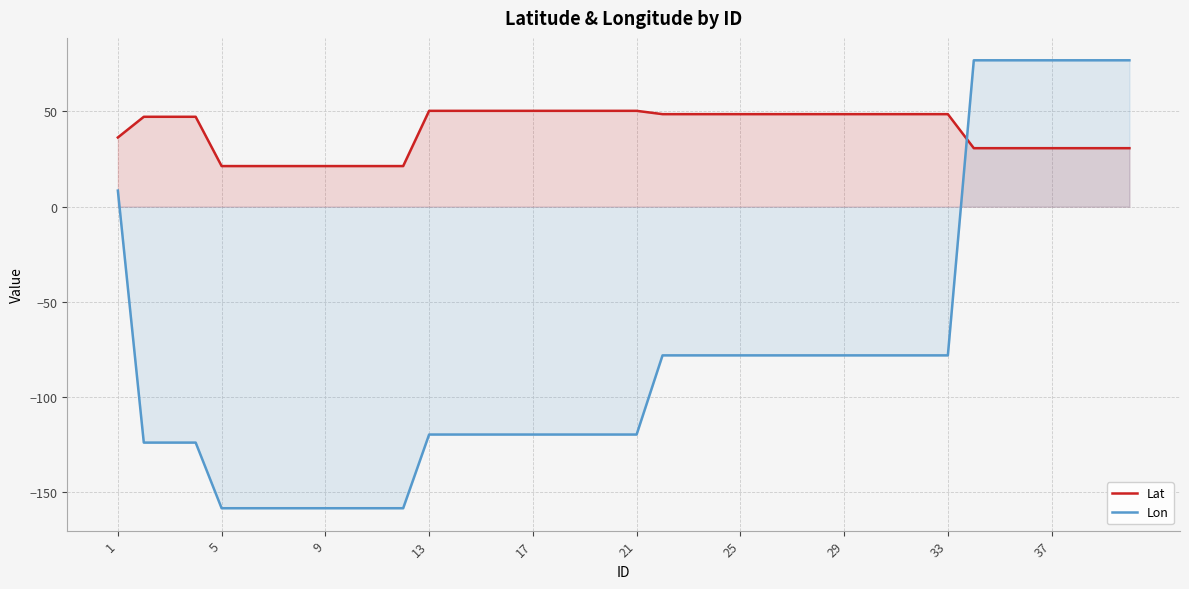

Which series has the widest spread of values?

Lon